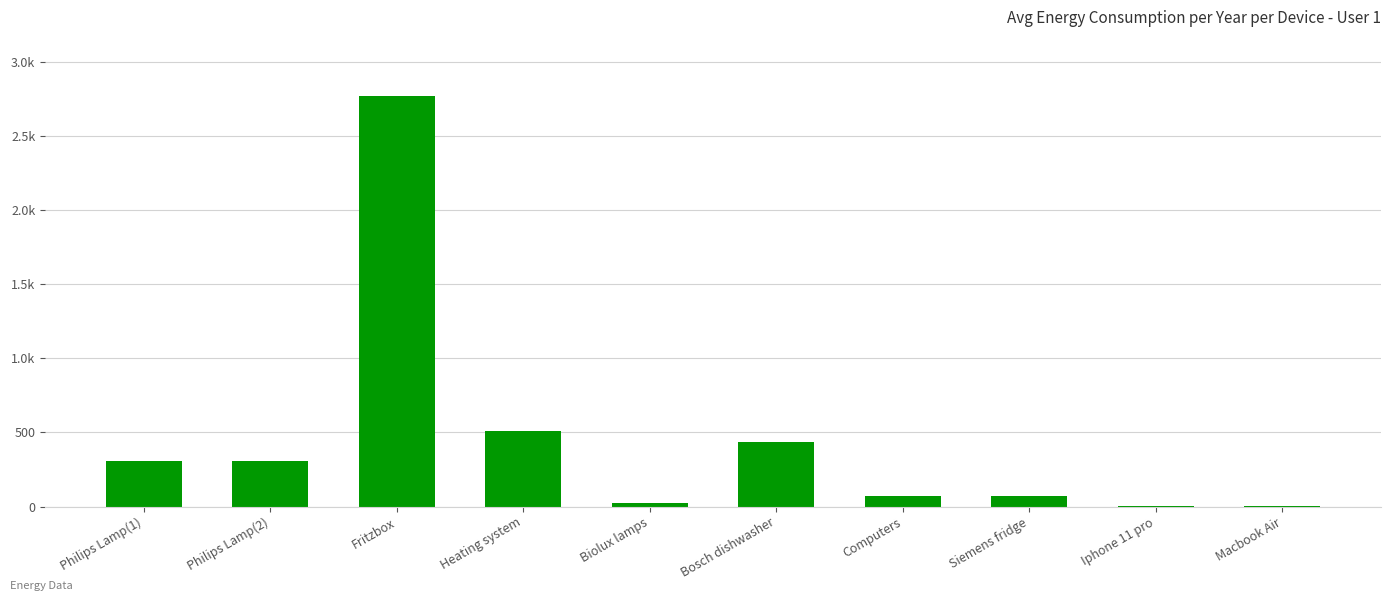

Which category has the lowest value across all series?

Macbook Air